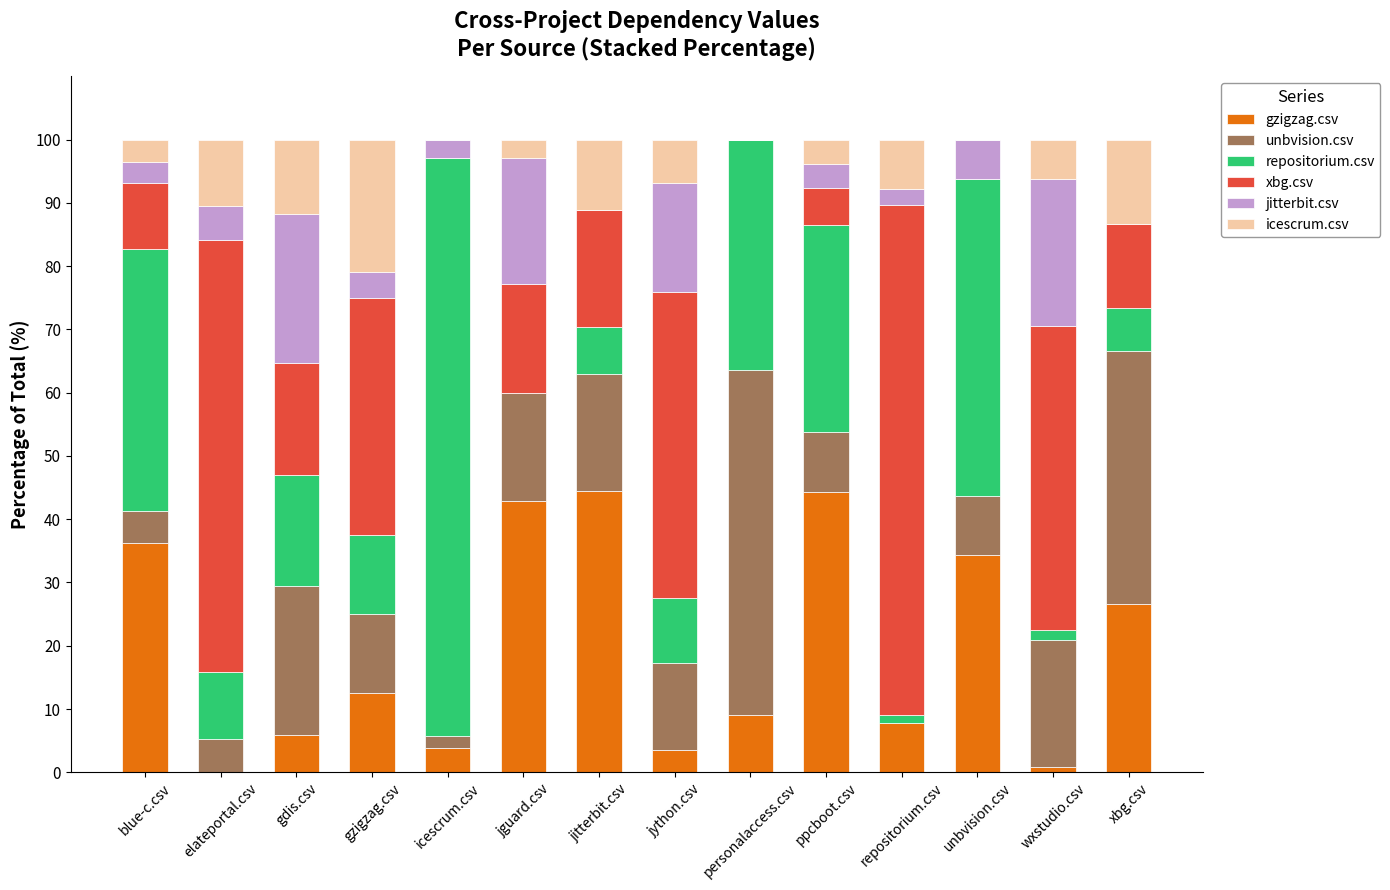

What is the sum of all gzigzag.csv values?

272.1